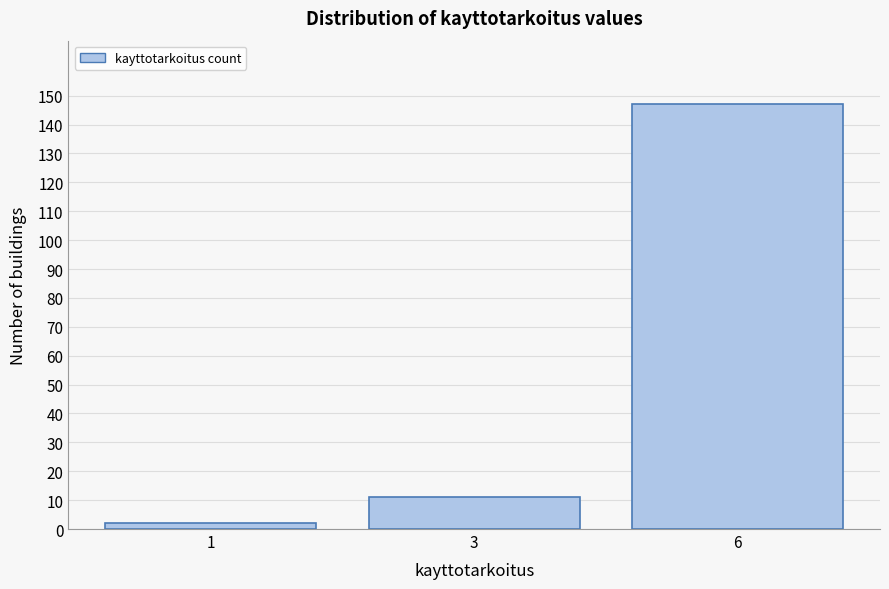

Reading right to left, transcribe all the data shown in this chart.

6=147	3=11	1=2